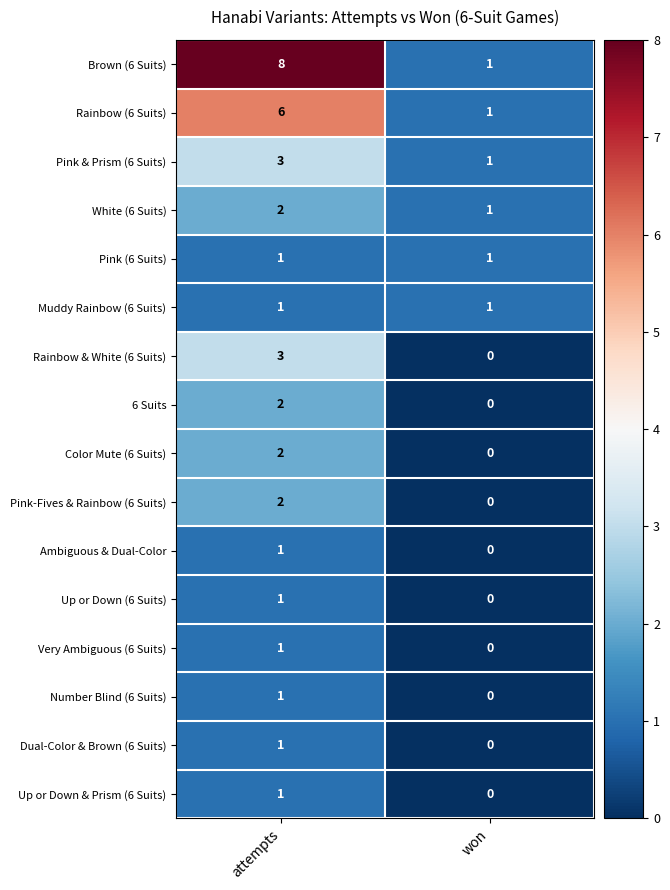

List the labels in order of Color Mute (6 Suits) value, largest first.

attempts, won